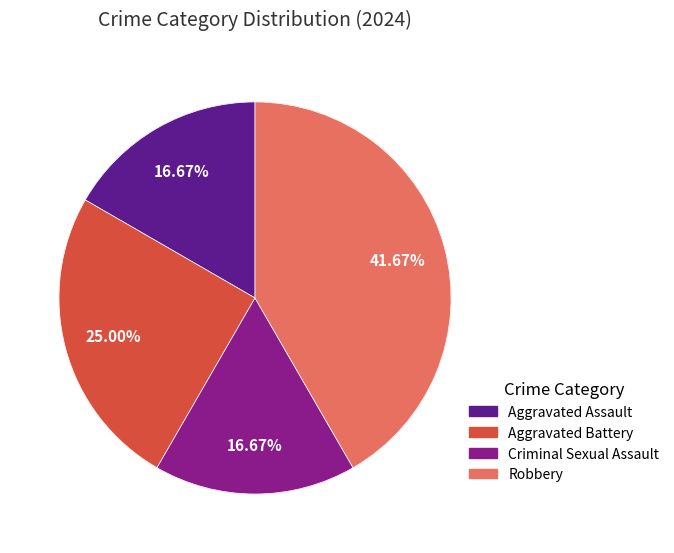

To the nearest percent, what is the average slice percentage?

25%